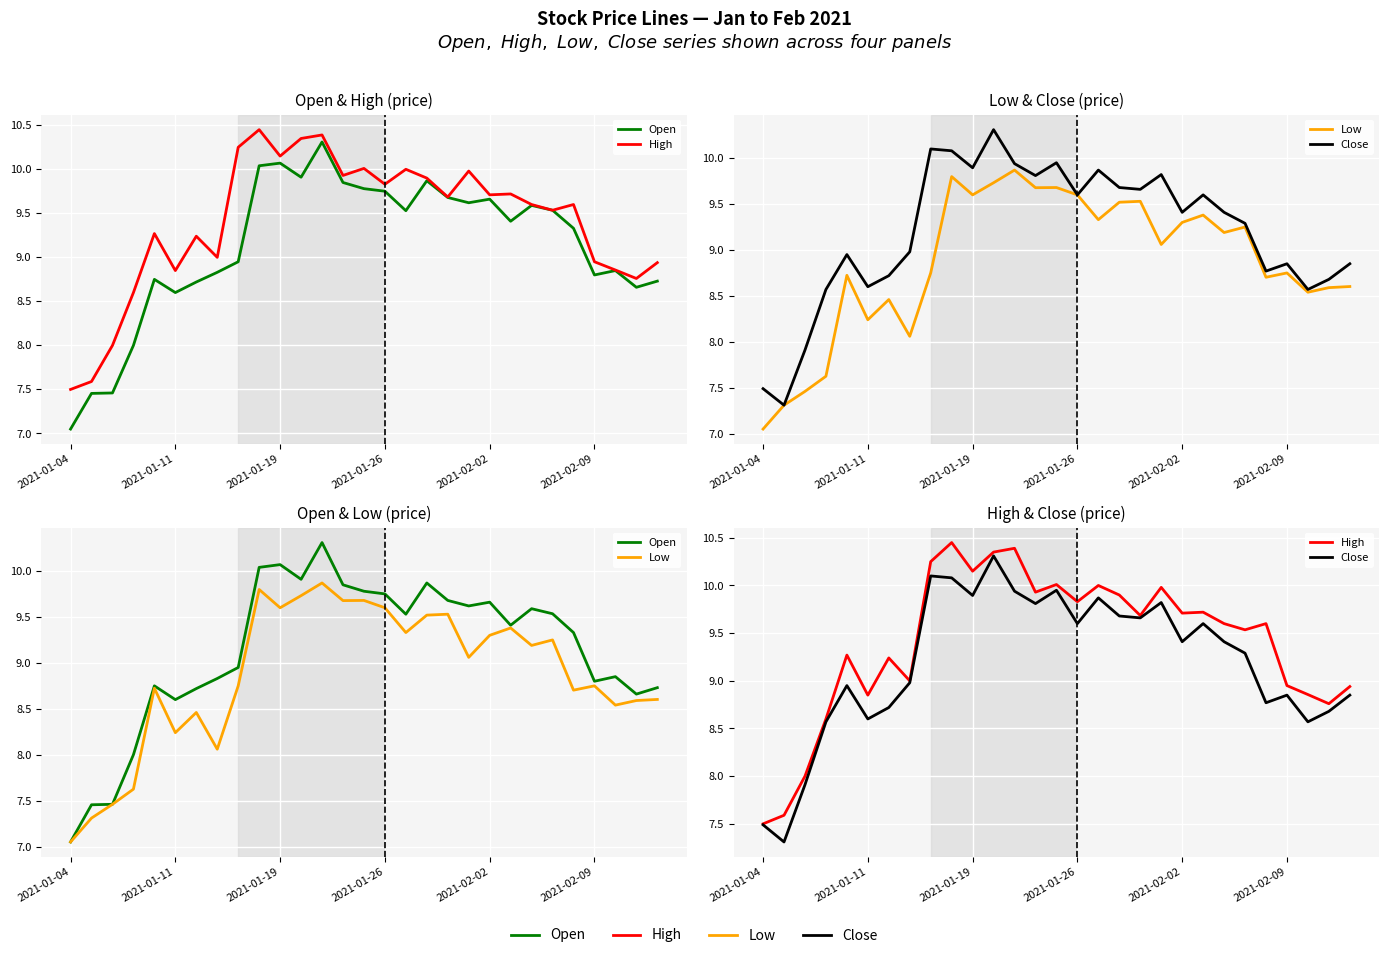

True or false: Low and Open intersect in this chart.

False